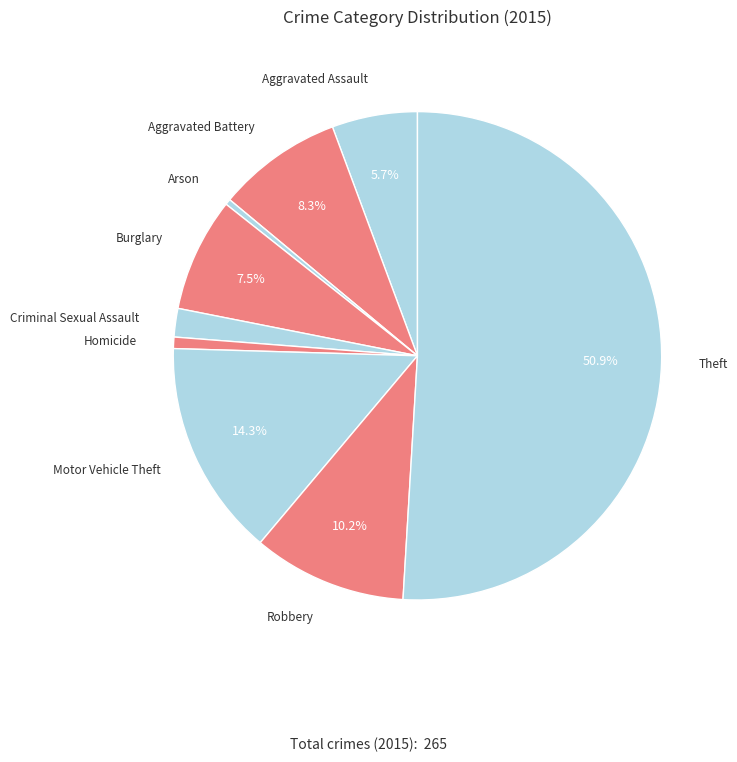

Which slice is the smallest?

Arson